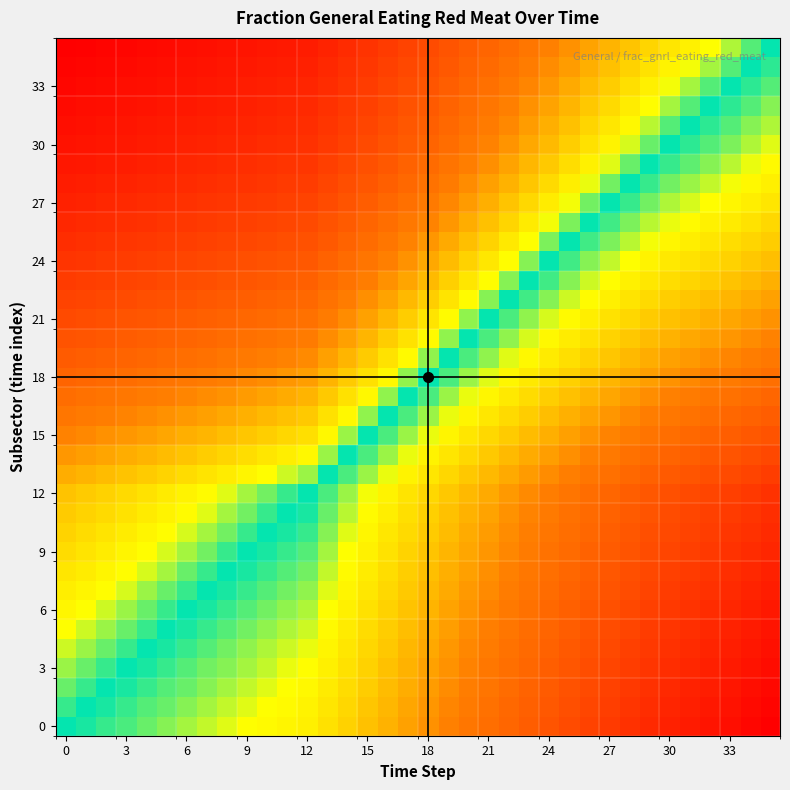

At how many categories does at least one series exceed 1?

35